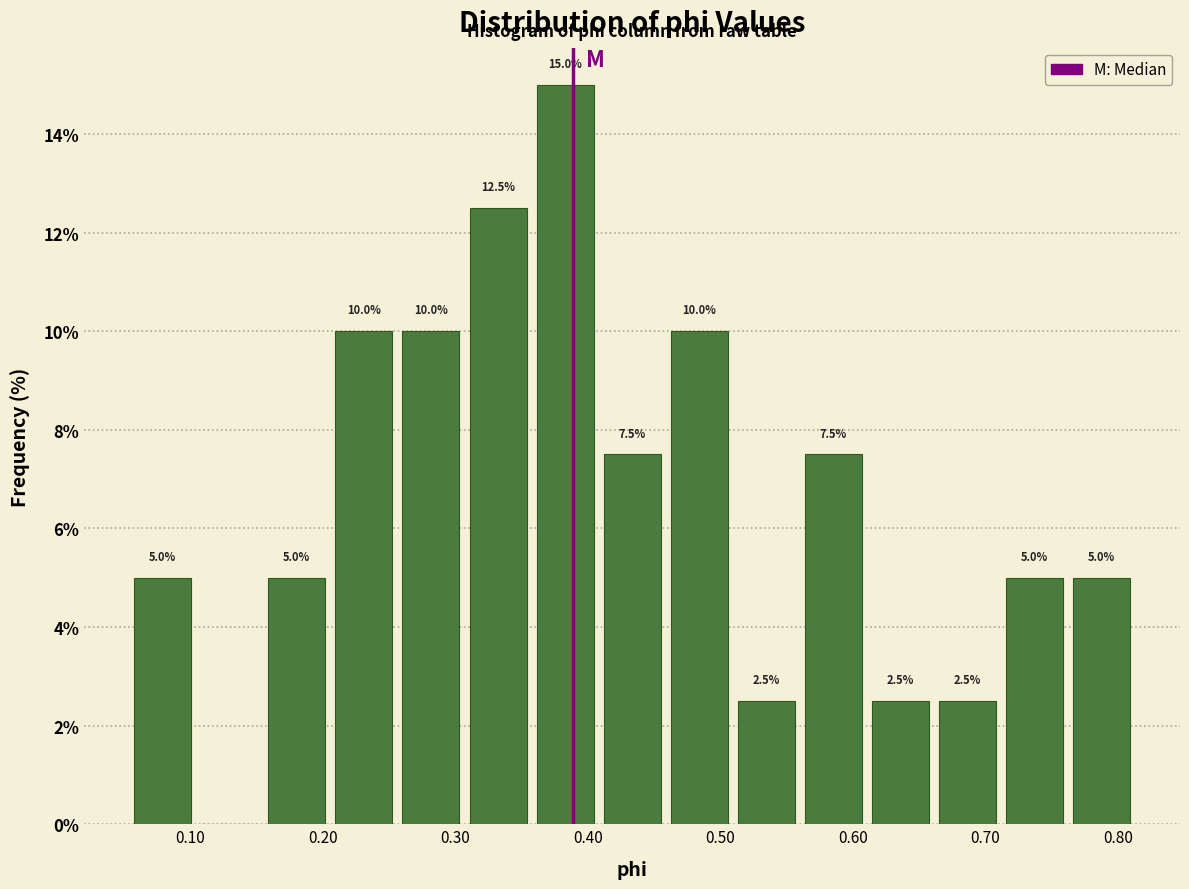

Over which range of the x-axis is the bar tallest?

0.36 to 0.41